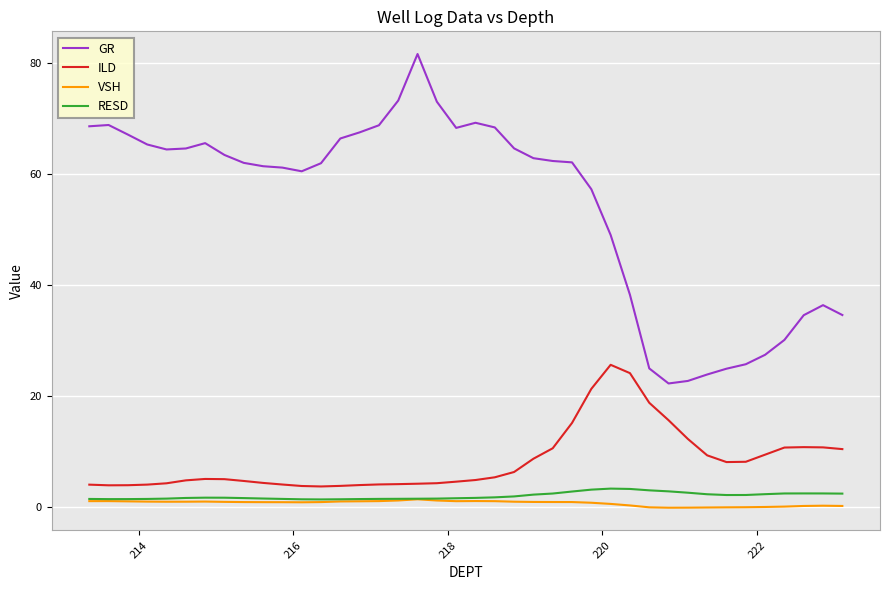

True or false: ILD has more than 2 interior local peaks.

True